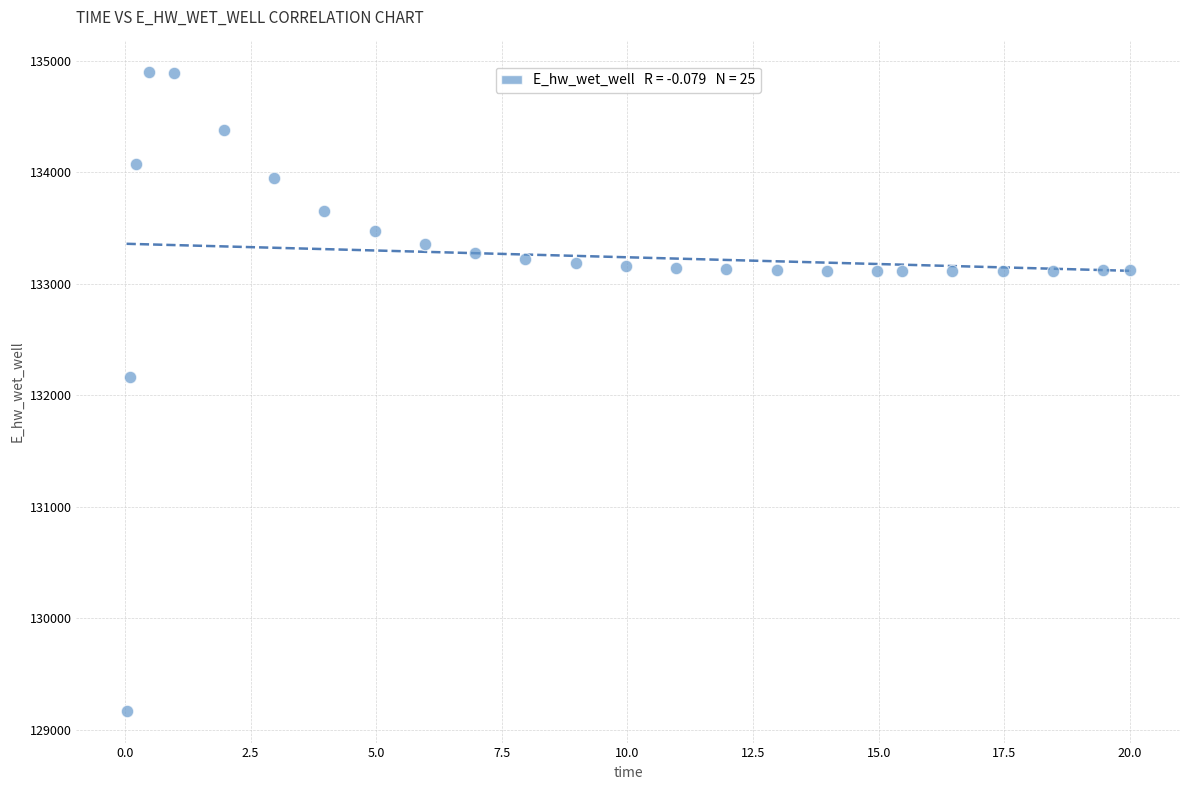

What Y value in the scatter plot is closest to 132037?

132162.2